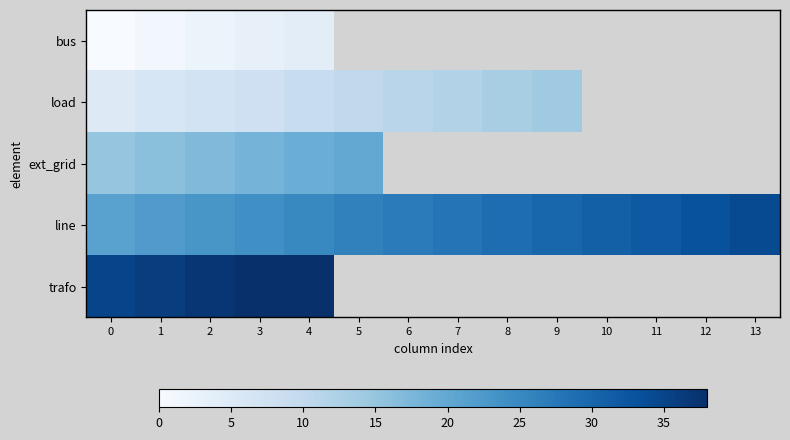

The value of line at 10 is 19.6. True or false?

False